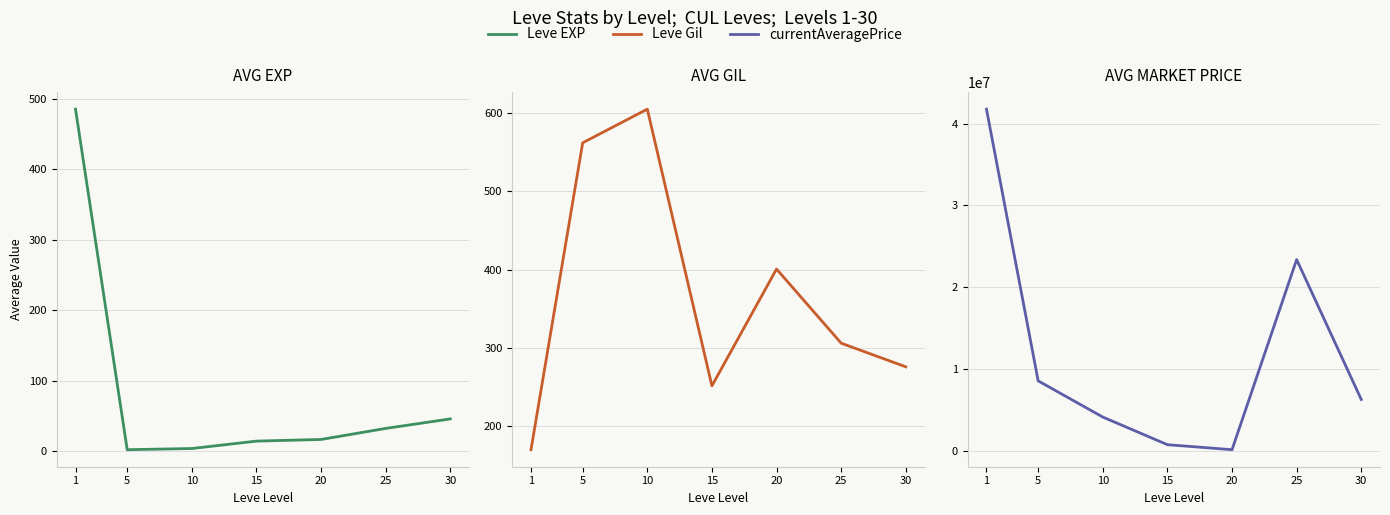

At which category does currentAveragePrice reach its first local valley?

20